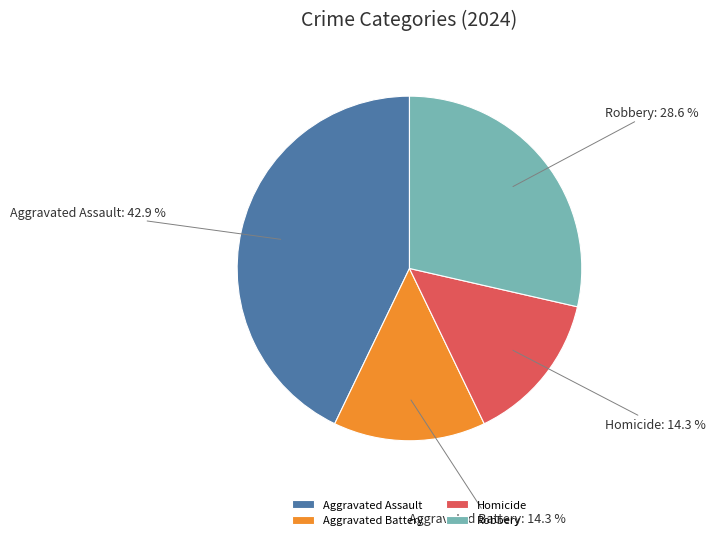

To the nearest percent, what is the difference between the largest and smallest slice percentages?

29%